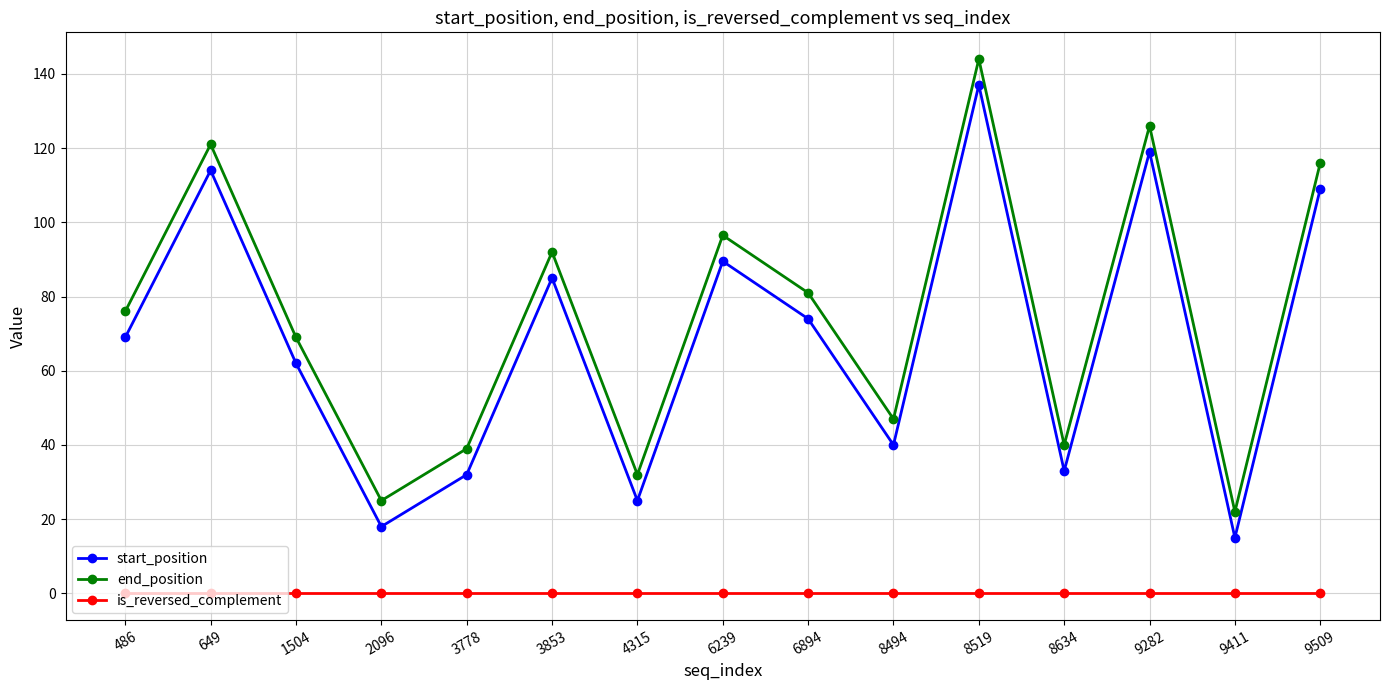

At which label is end_position closest to 83?

6894